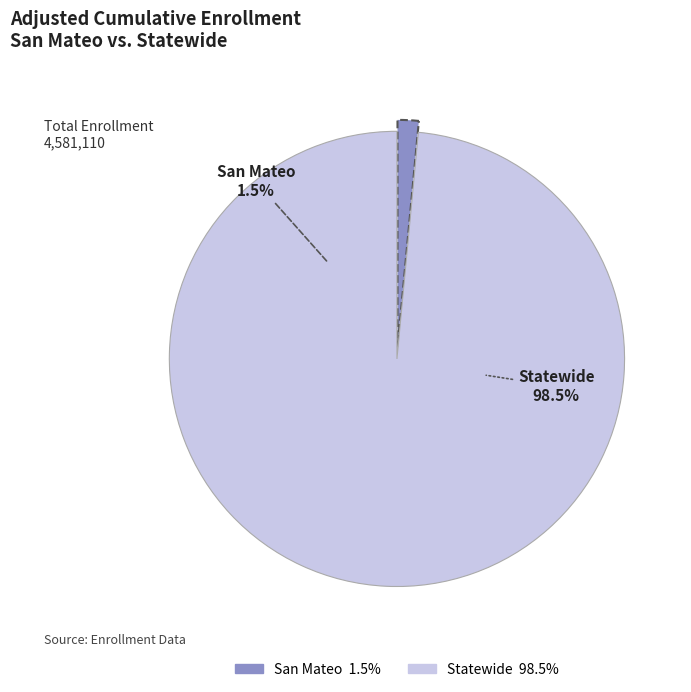

To the nearest percent, what portion does San Mateo represent?

1%